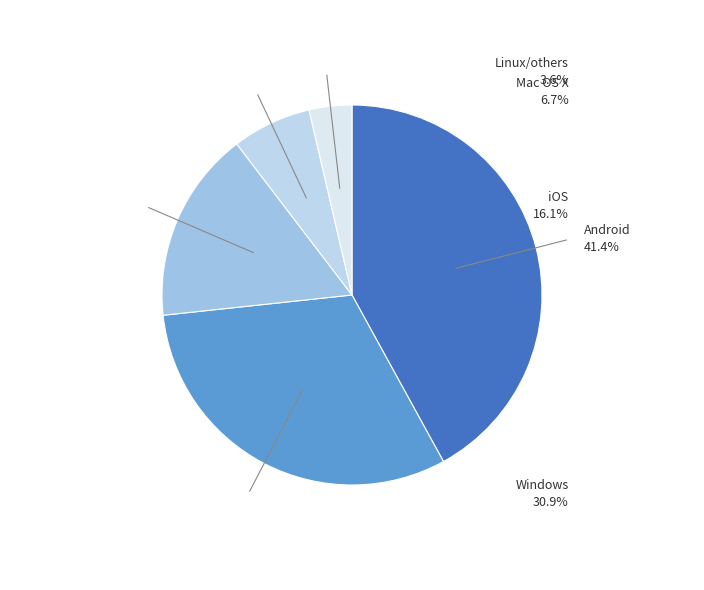

Does Android represent more than half of the total?

No